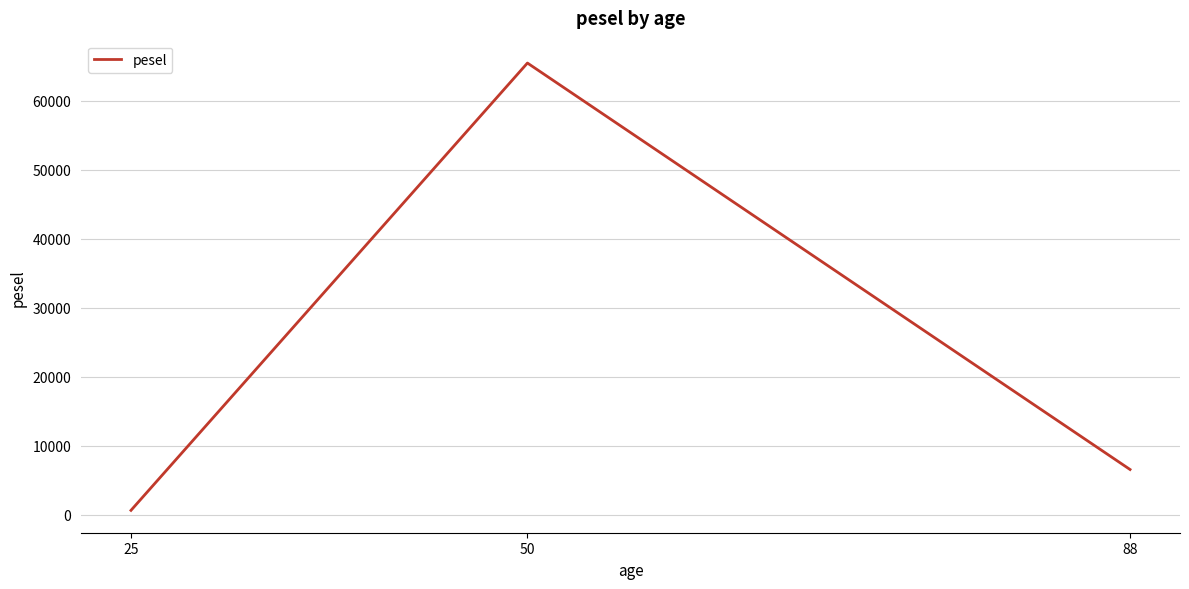

What is the sum of the values at 25 and 88?

7210